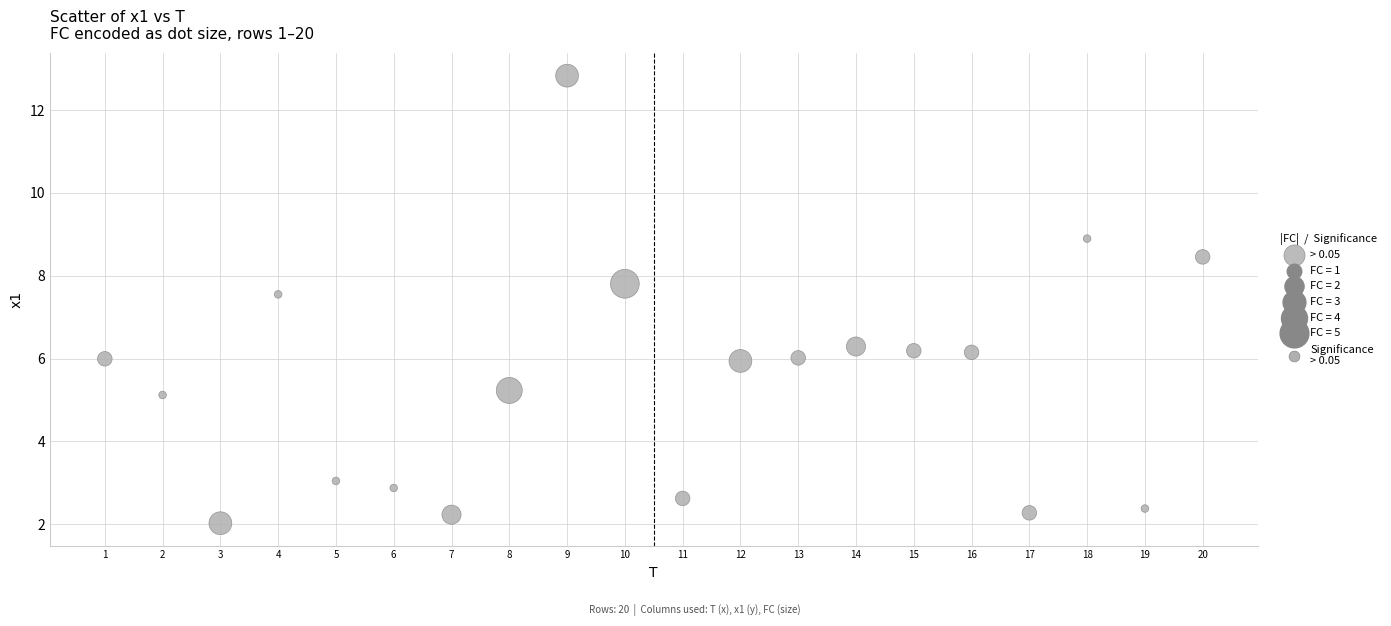

What Y value in the scatter plot is closest to 7?

7.5